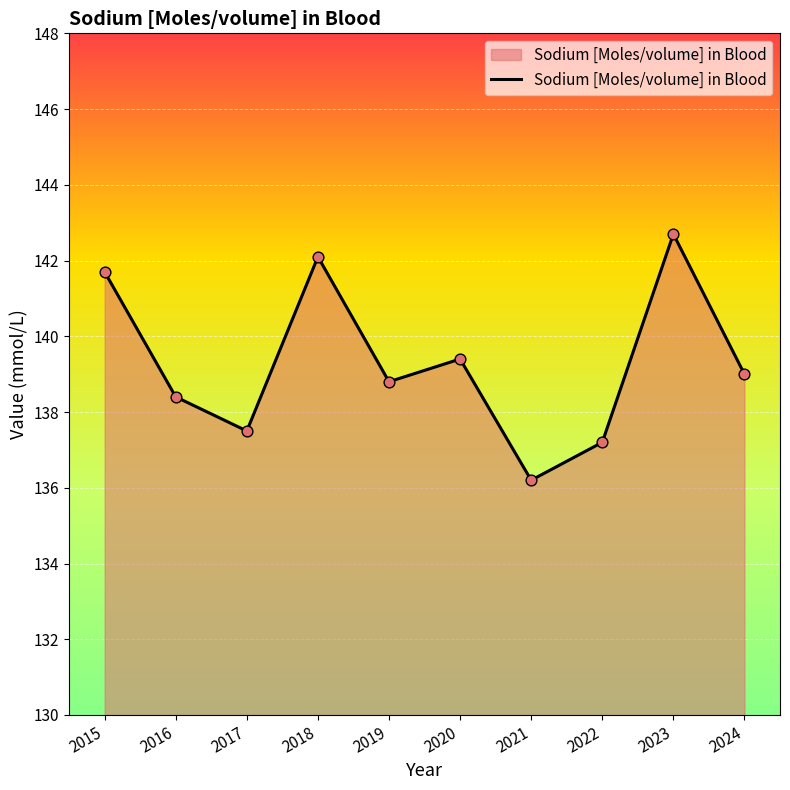

What is the ratio of the value at 2015 to the value at 2022?

1.0